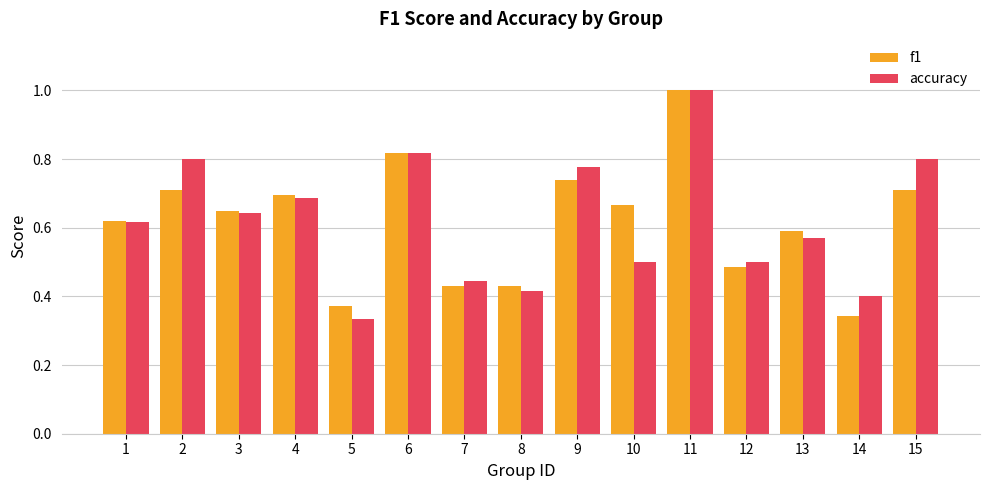

Between 7 and 14, which series saw the biggest shift?

f1